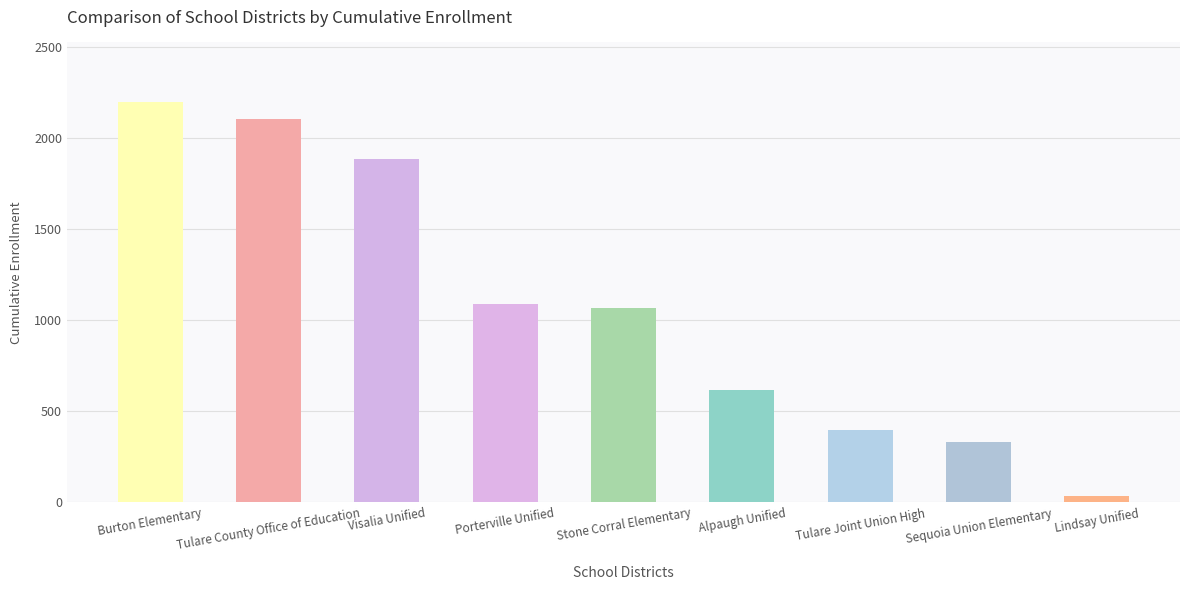

Does the chart contain stacked bars?

No